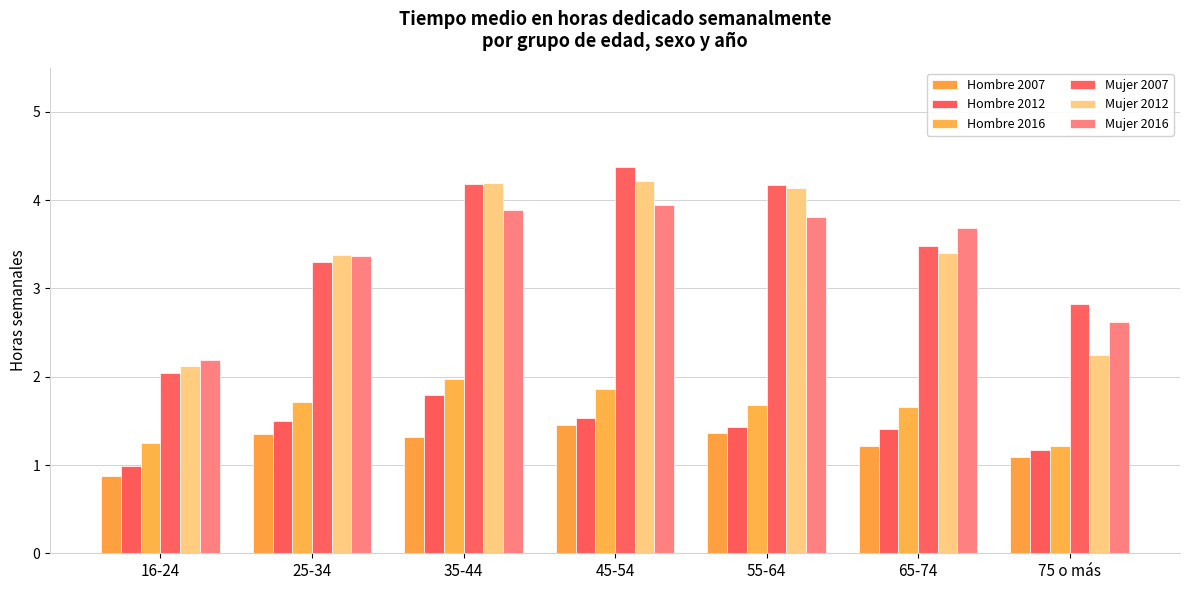

What is the total value across all series at 55-64?

16.6